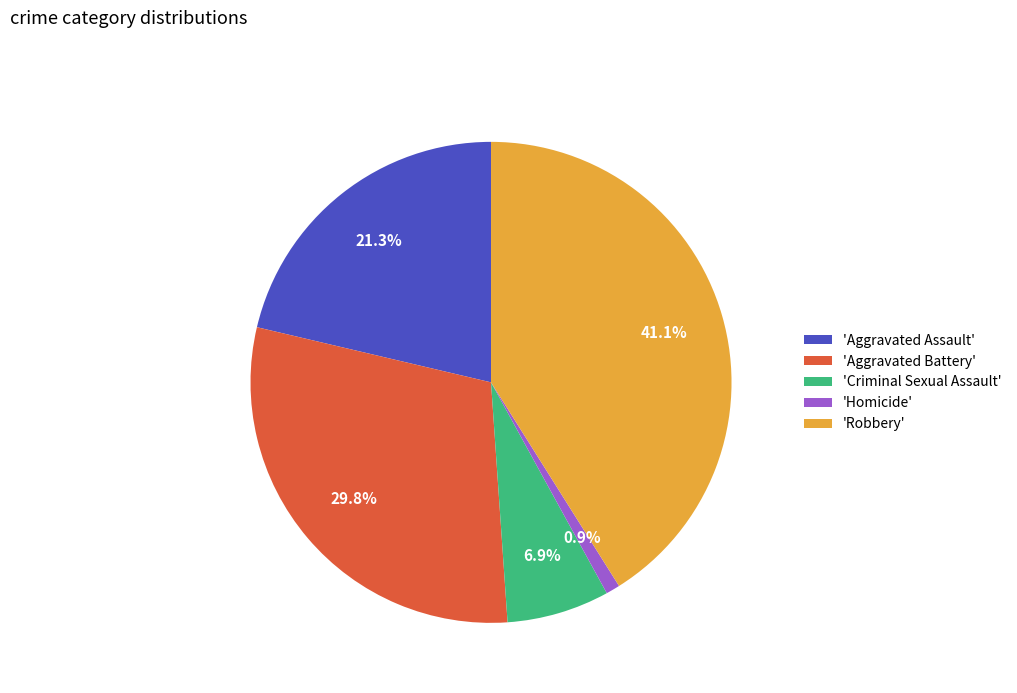

Which slice is the largest?

'Robbery'